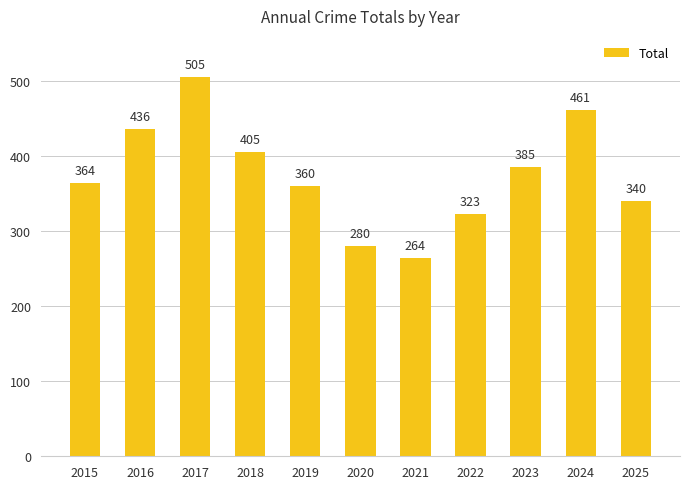

Where is the data nearest to the value 384?

2023